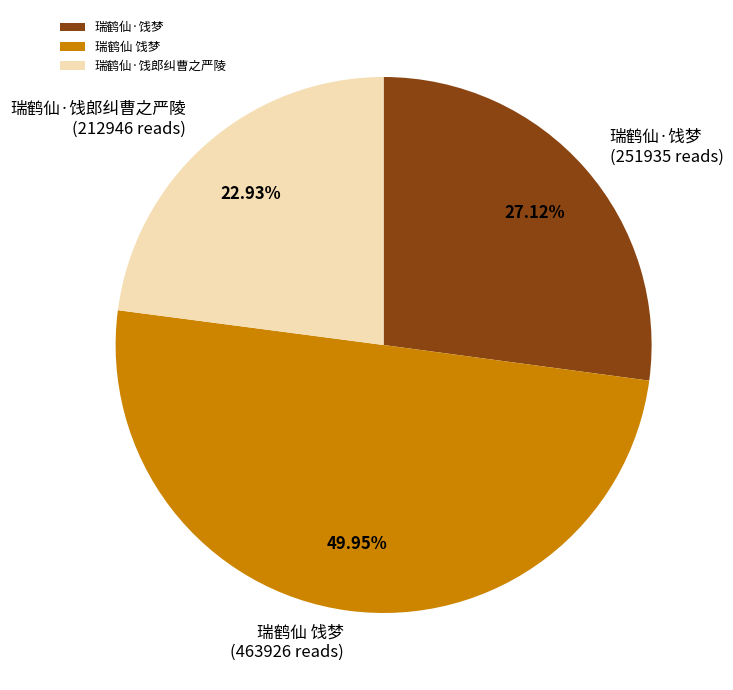

Does 瑞鹤仙·饯梦 account for over 50% of the chart?

No